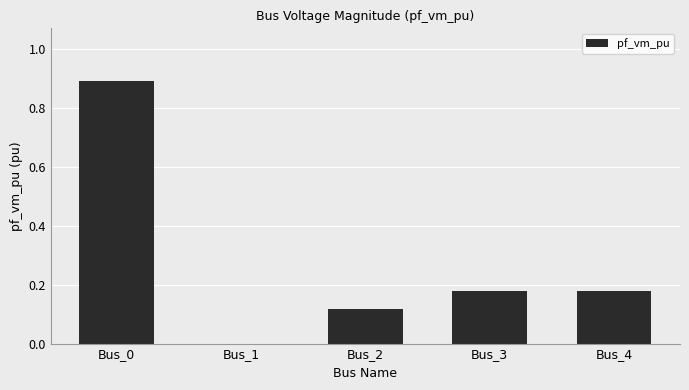

Does the chart contain stacked bars?

No